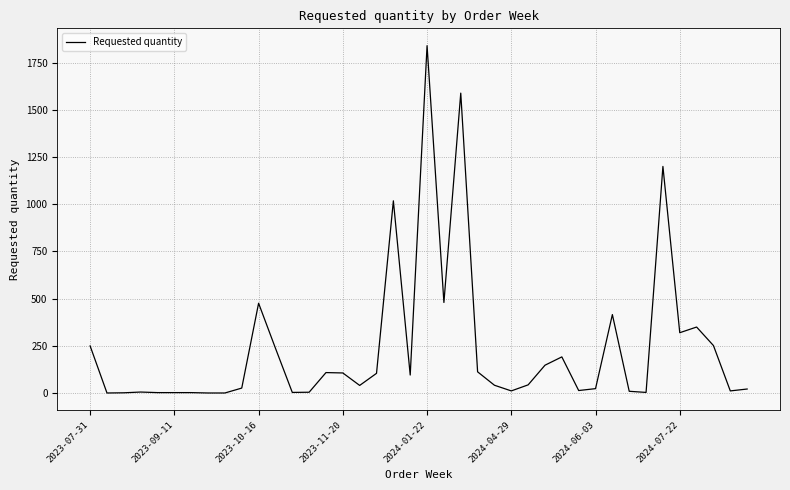

What is the difference between the second highest and minimum values?

1587